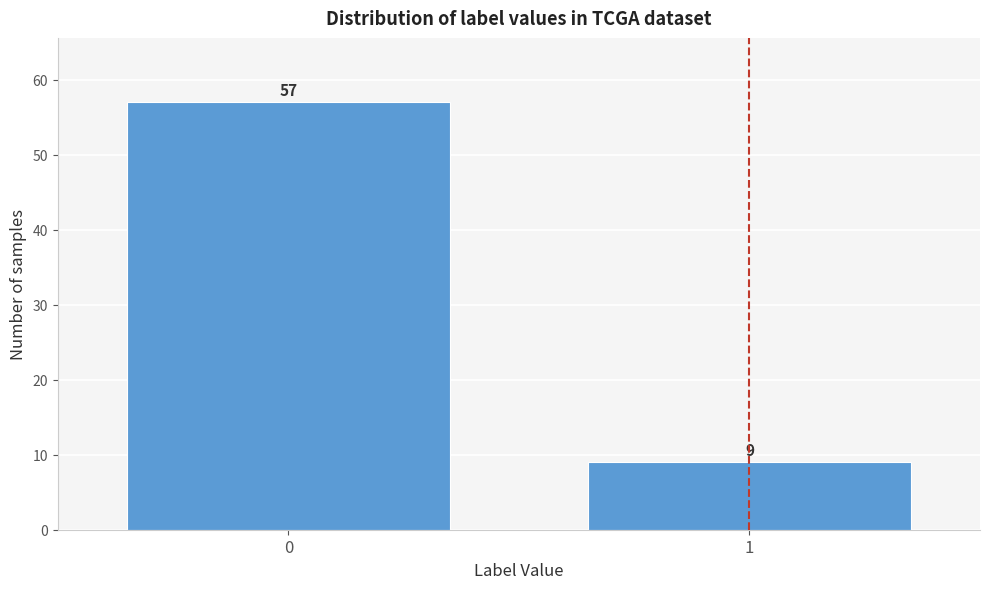

Reading left to right, list all the values displayed in this chart.

57	9